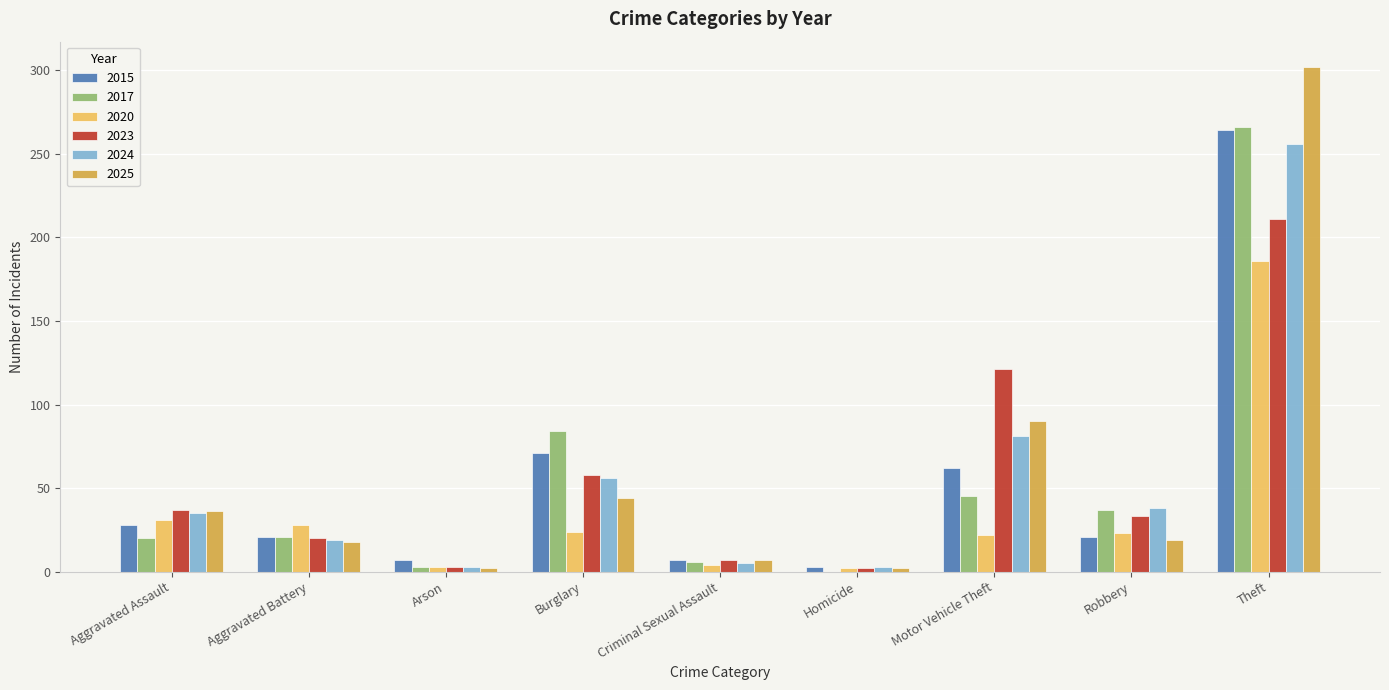

Are the bars grouped side by side (vs. stacked)?

Yes